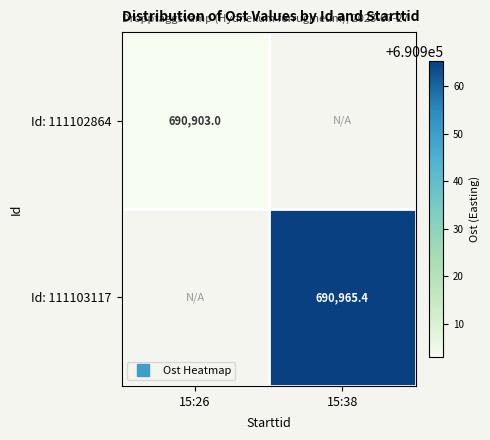

Where does the Id: 111103117 series first go above 690965?

15:38